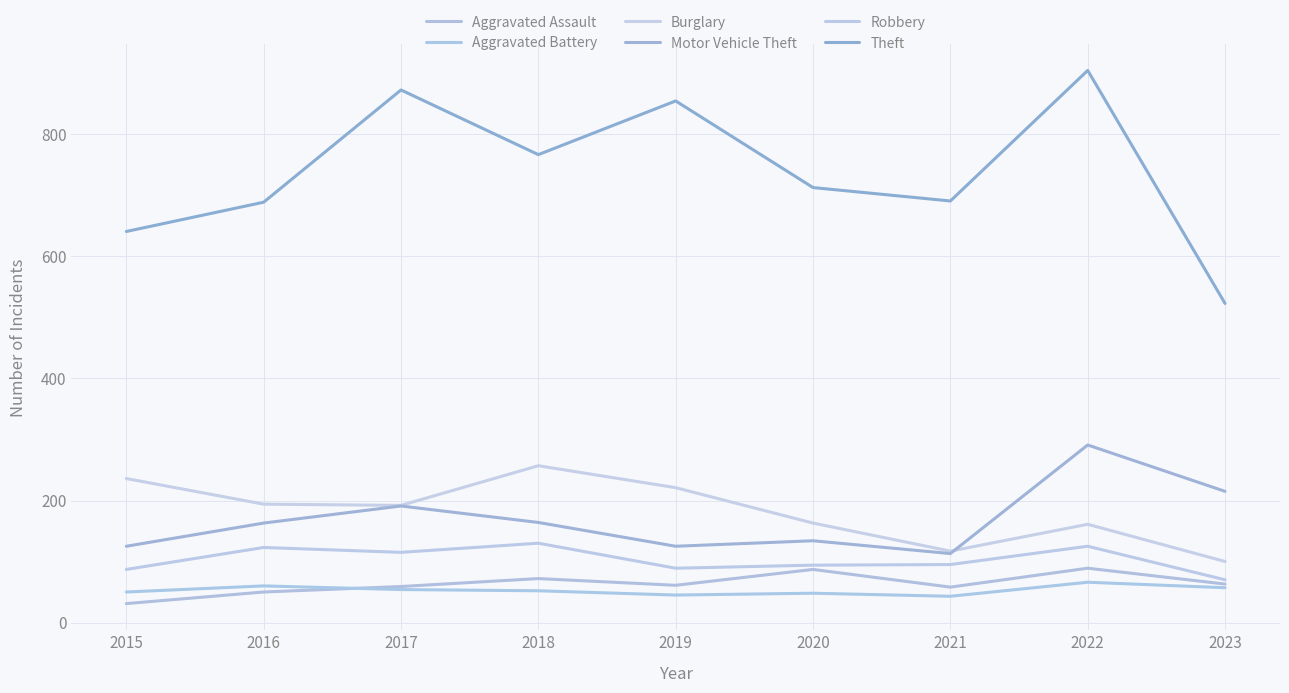

Reading left to right, transcribe all the data shown in this chart.

Aggravated Assault: 2015=31	2016=50	2017=59	2018=72	2019=61	2020=87	2021=58	2022=89	2023=63
Aggravated Battery: 2015=50	2016=60	2017=54	2018=52	2019=45	2020=48	2021=43	2022=66	2023=57
Burglary: 2015=236	2016=194	2017=192	2018=257	2019=221	2020=163	2021=117	2022=161	2023=100
Motor Vehicle Theft: 2015=125	2016=163	2017=191	2018=164	2019=125	2020=134	2021=113	2022=291	2023=215
Robbery: 2015=87	2016=123	2017=115	2018=130	2019=89	2020=94	2021=95	2022=125	2023=70
Theft: 2015=641	2016=689	2017=873	2018=767	2019=855	2020=713	2021=691	2022=905	2023=523